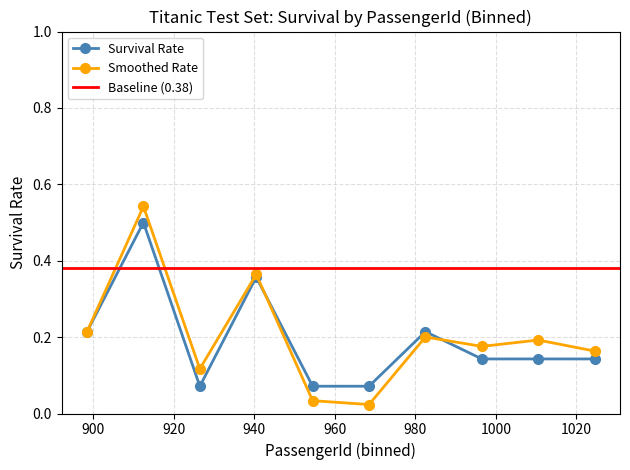

True or false: Survival Rate has more than 2 points higher than both neighbors.

True